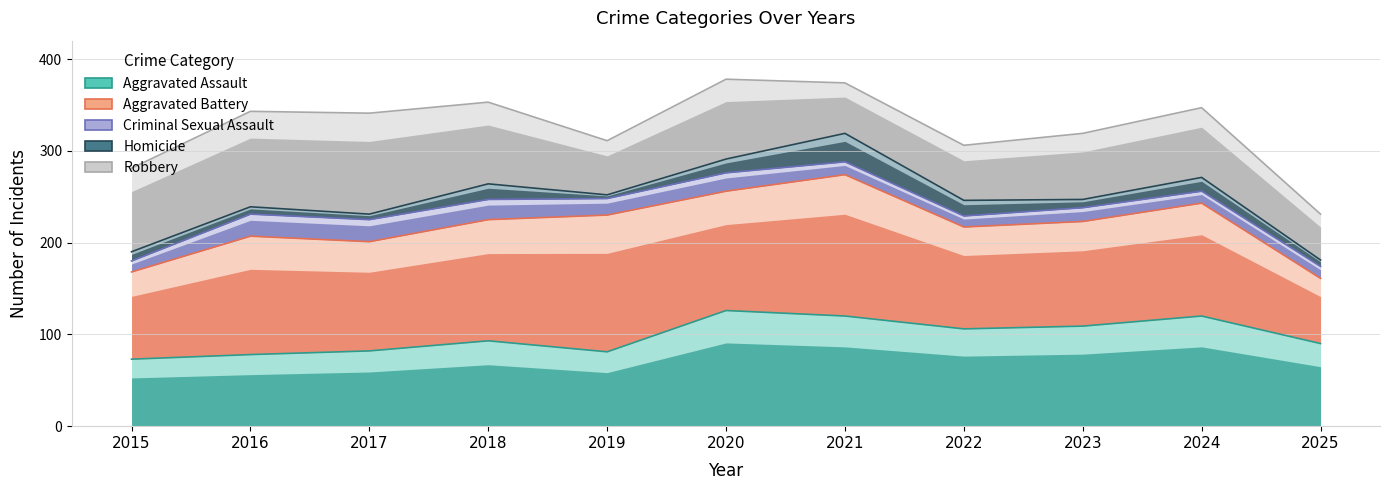

What are all the series names shown in the legend?

Aggravated Assault, Aggravated Battery, Criminal Sexual Assault, Homicide, Robbery